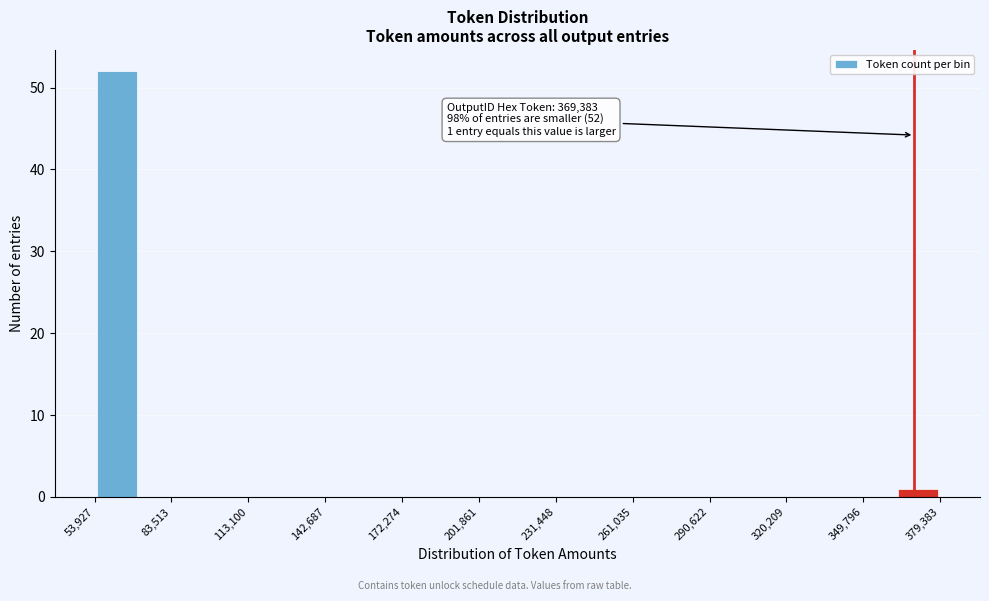

Around what value on the x-axis is the tallest bar? Give the approximate position of its centre, as read against the axis.

60000